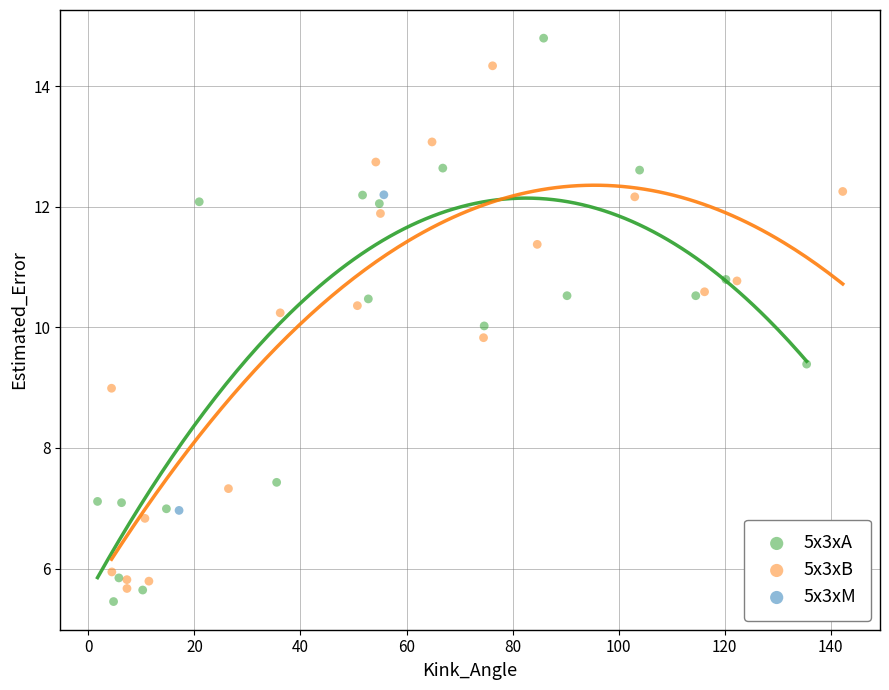

What are all the series names shown in the legend?

5x3xA, 5x3xB, 5x3xM